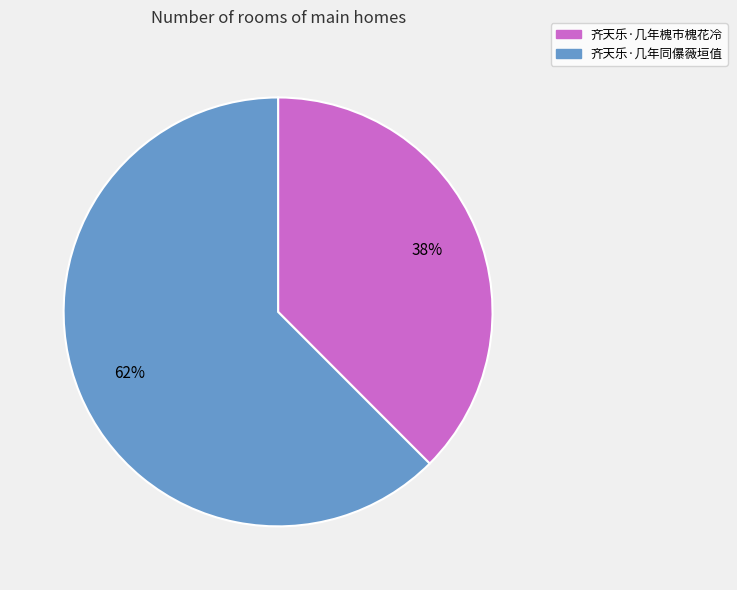

What is the smallest slice in the pie chart?

齐天乐·几年槐市槐花冷